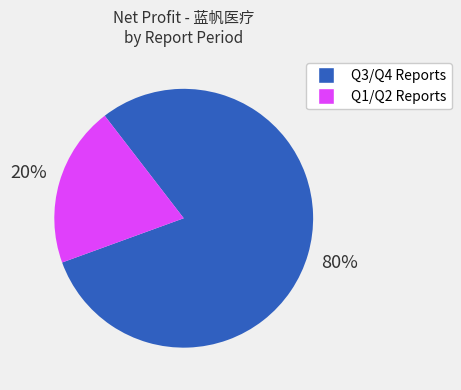

To the nearest percent, what is the average slice percentage?

50%